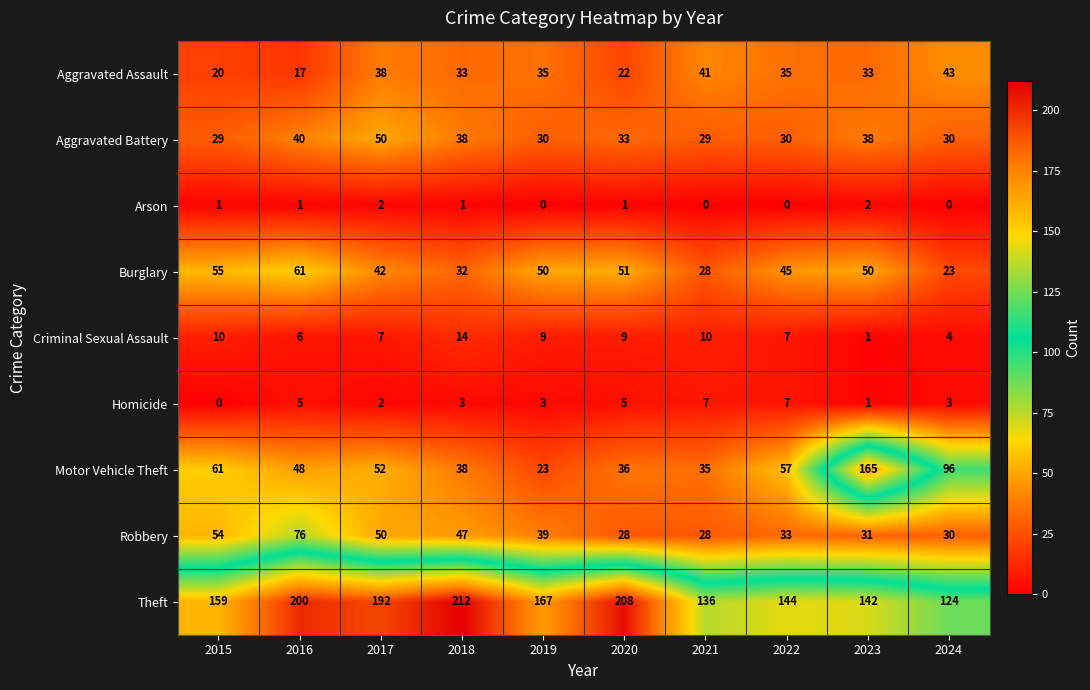

How many distinct data groups are displayed?

9